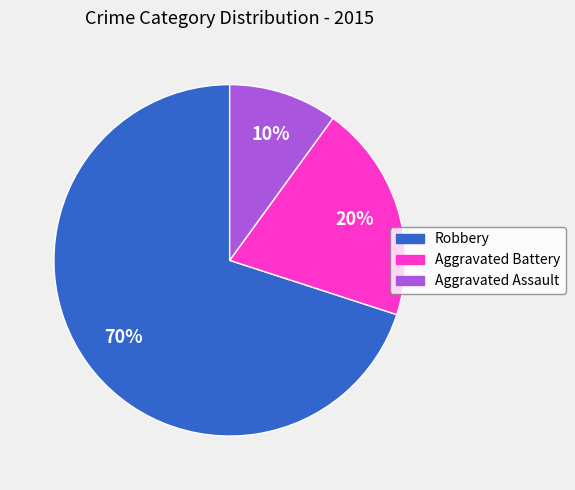

Is it true that Robbery is 70% of the pie?

True